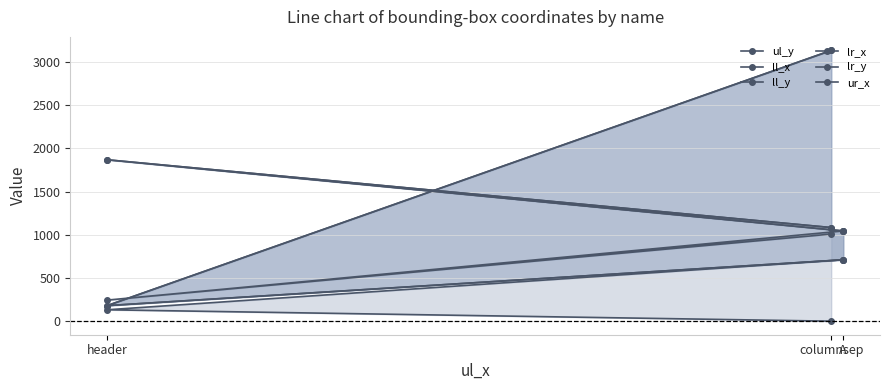

At how many categories does at least one series exceed 2030?

1